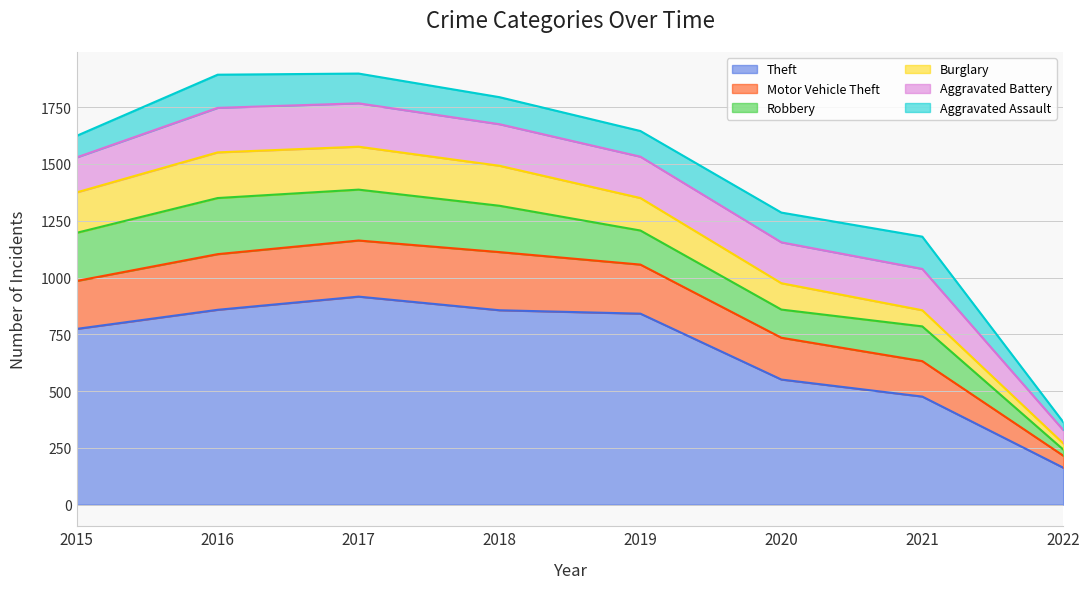

True or false: Motor Vehicle Theft and Burglary cross at least once.

False